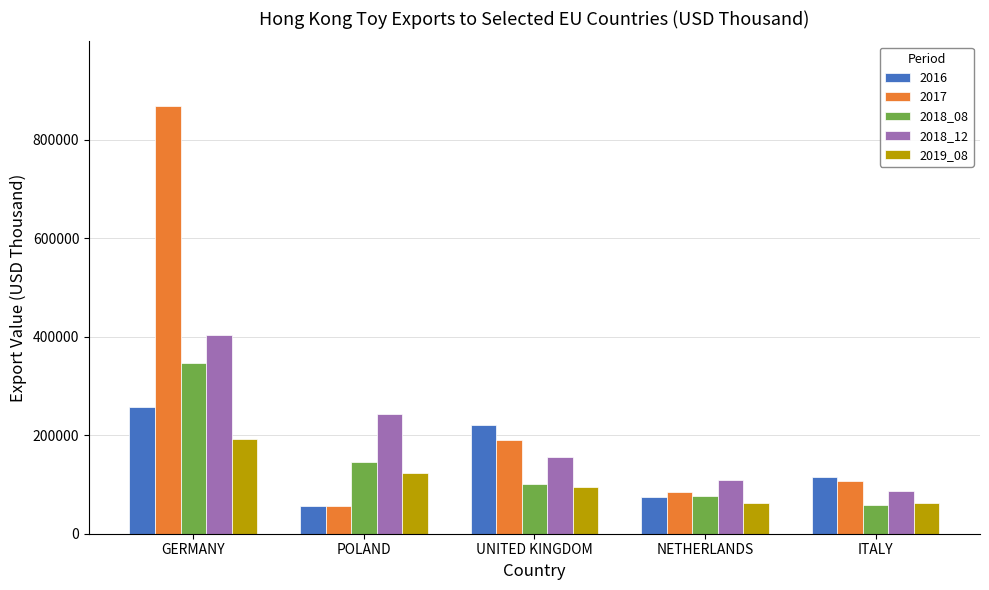

Which series has the widest spread of values?

2017